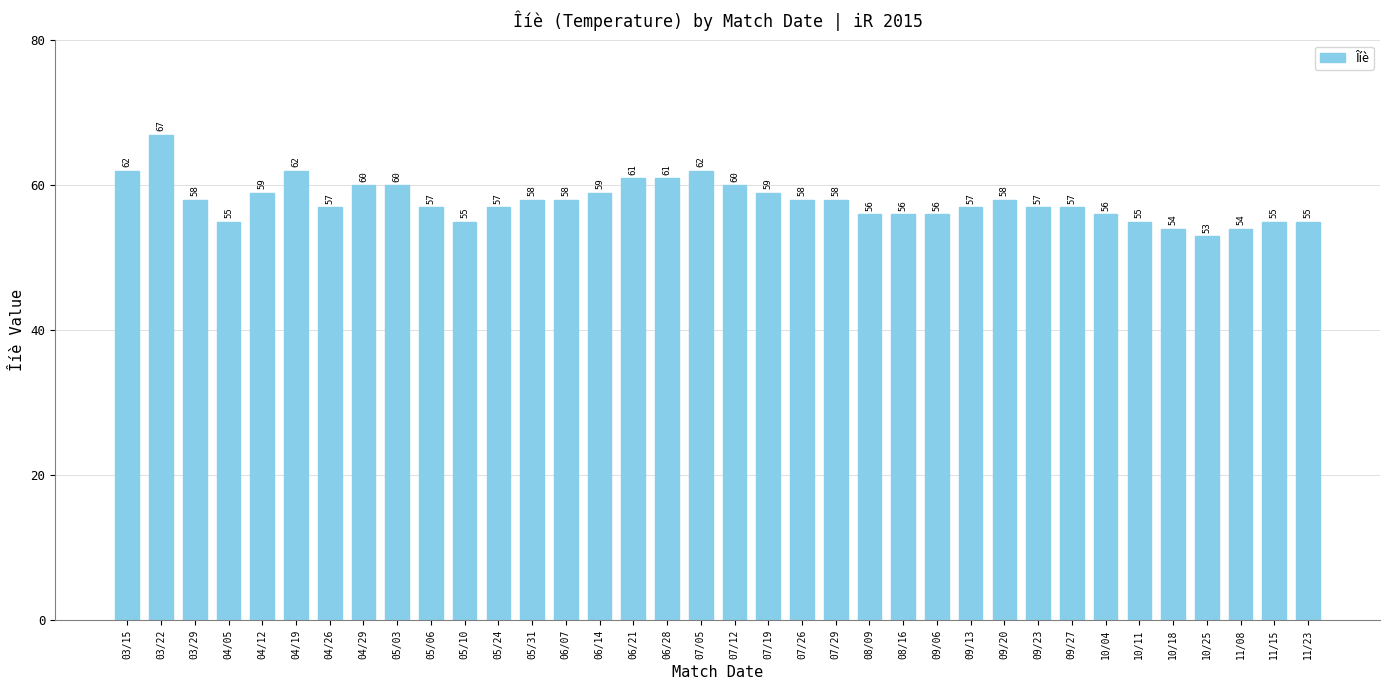

The chart shows a value of 62 at 04/19. True or false?

True